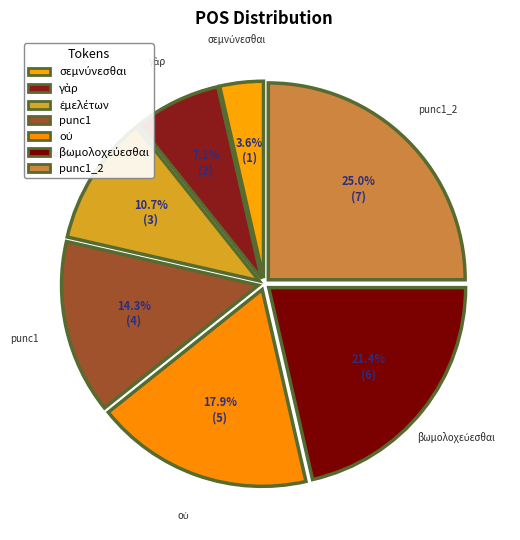

Which category has the biggest portion of the pie?

punc1_2